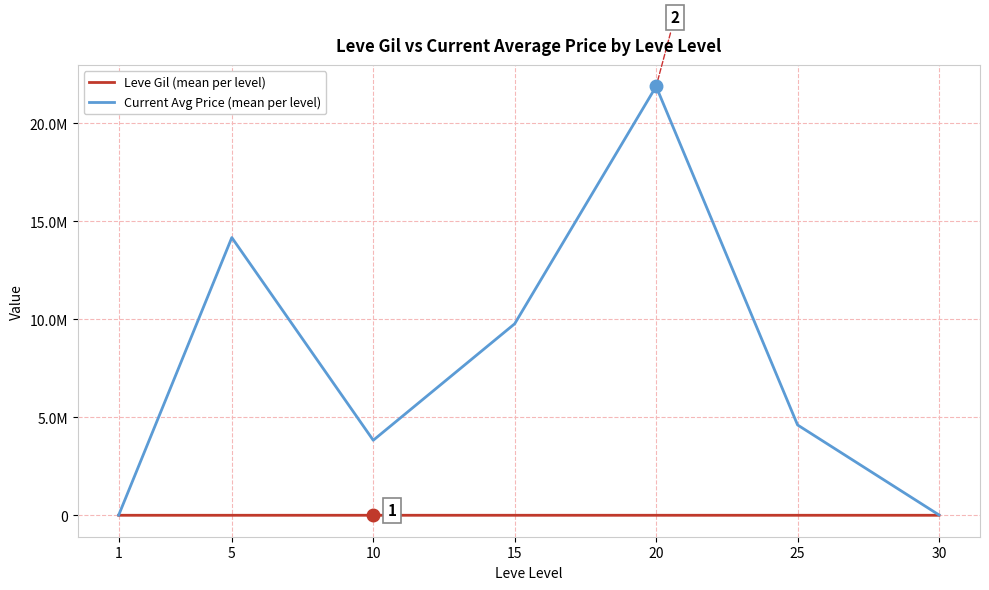

Does the chart display data point markers on the line(s)?

No